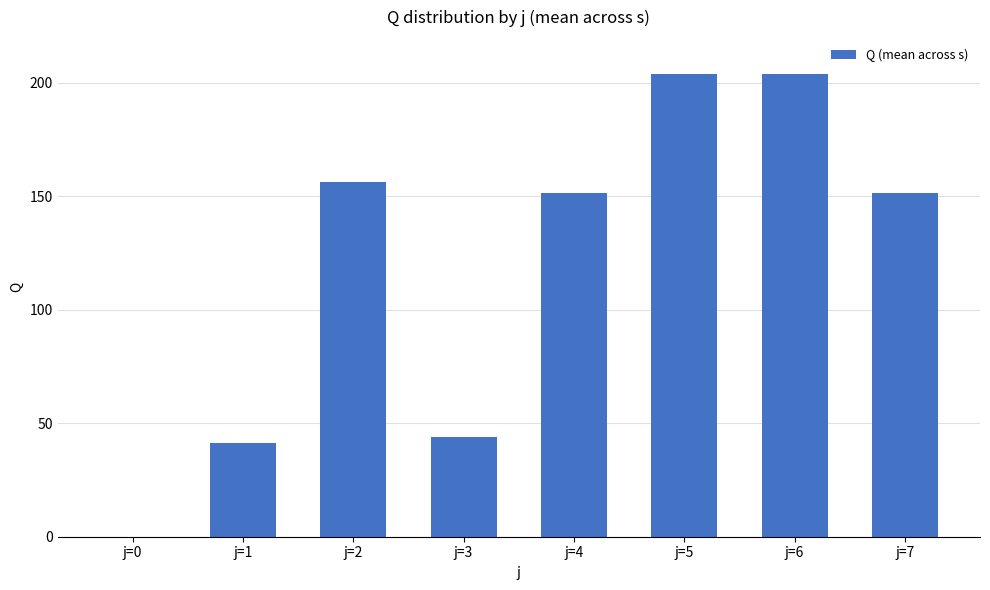

What is the maximum value shown in the chart?

203.9